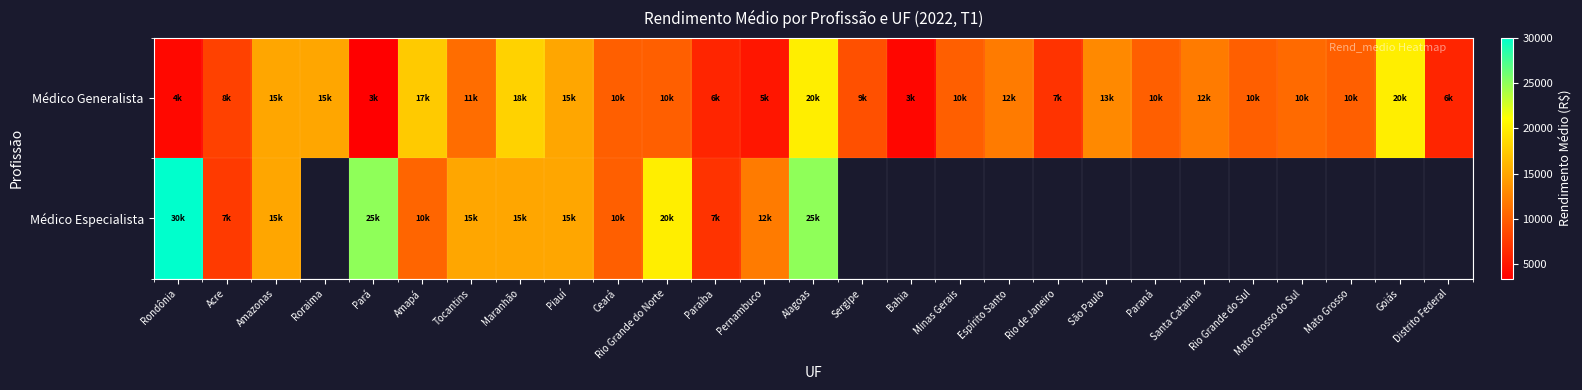

What is the difference between the maximum and minimum values in the Médico Generalista series?

16600.0